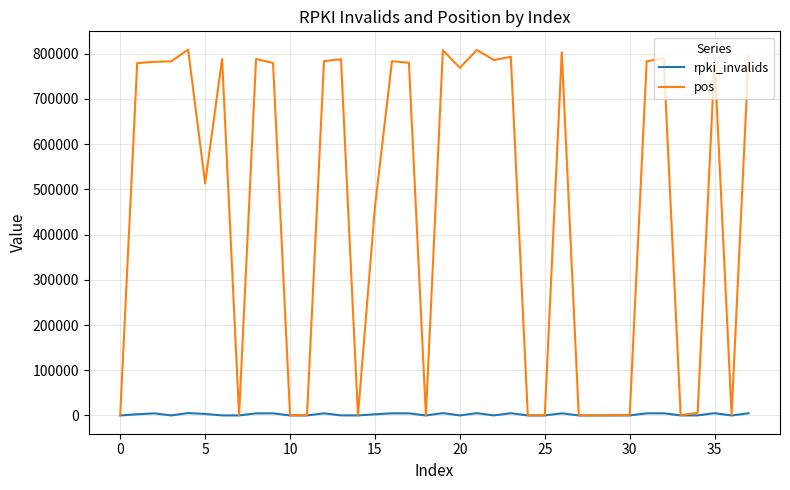

What is the maximum value shown in the chart?

809040